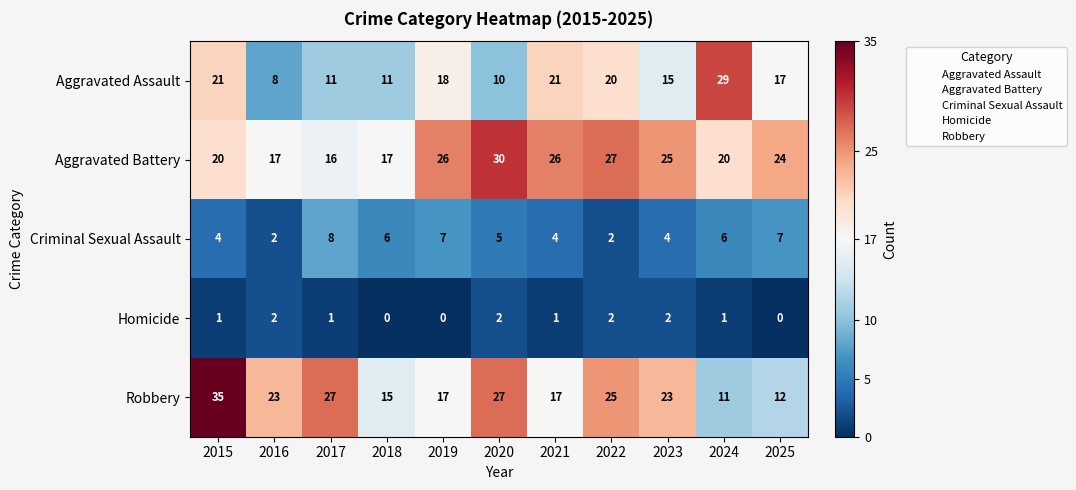

Count the number of data series in this chart.

5